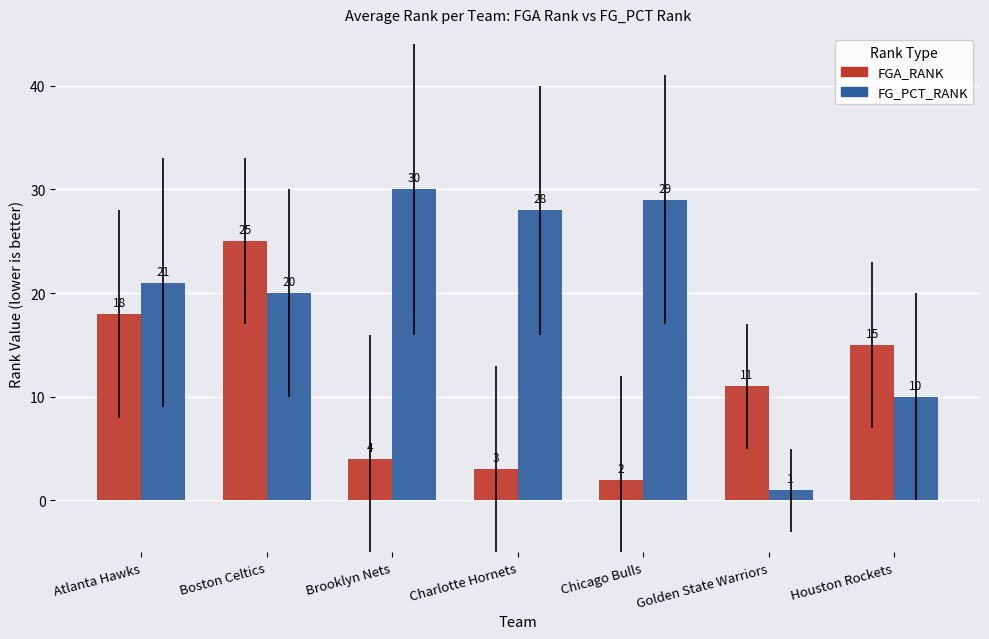

What is the lowest value of the FGA_RANK series?

2